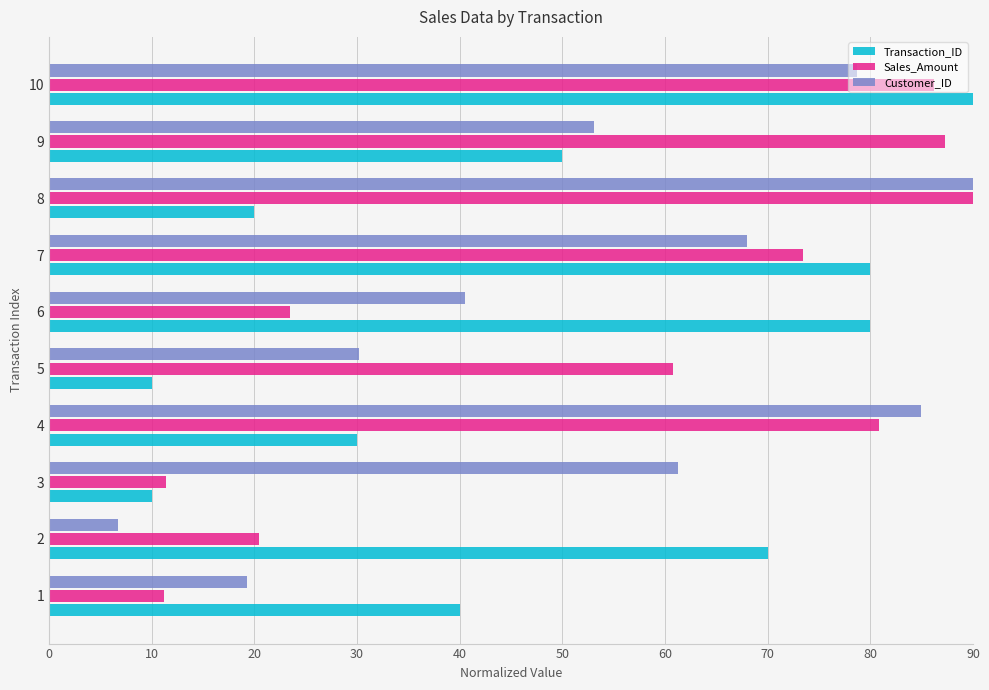

What is the minimum value for Customer_ID?

6.7